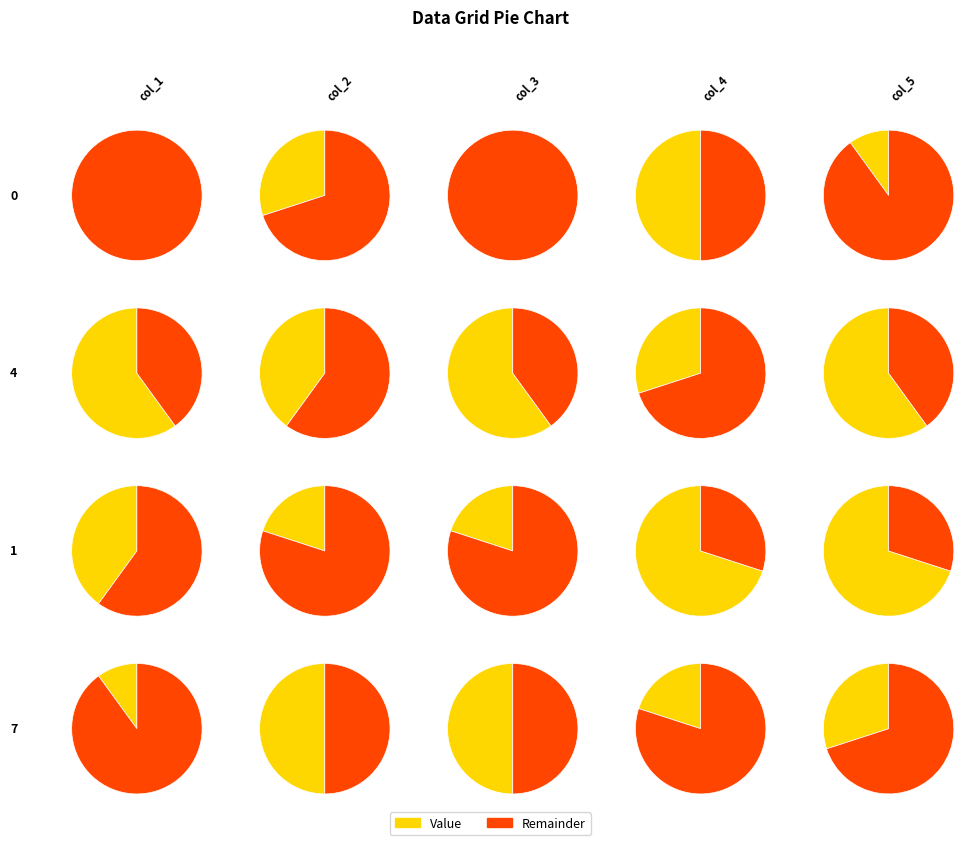

To the nearest percent, what is the difference between the 7 and 1 slice percentages?

29%